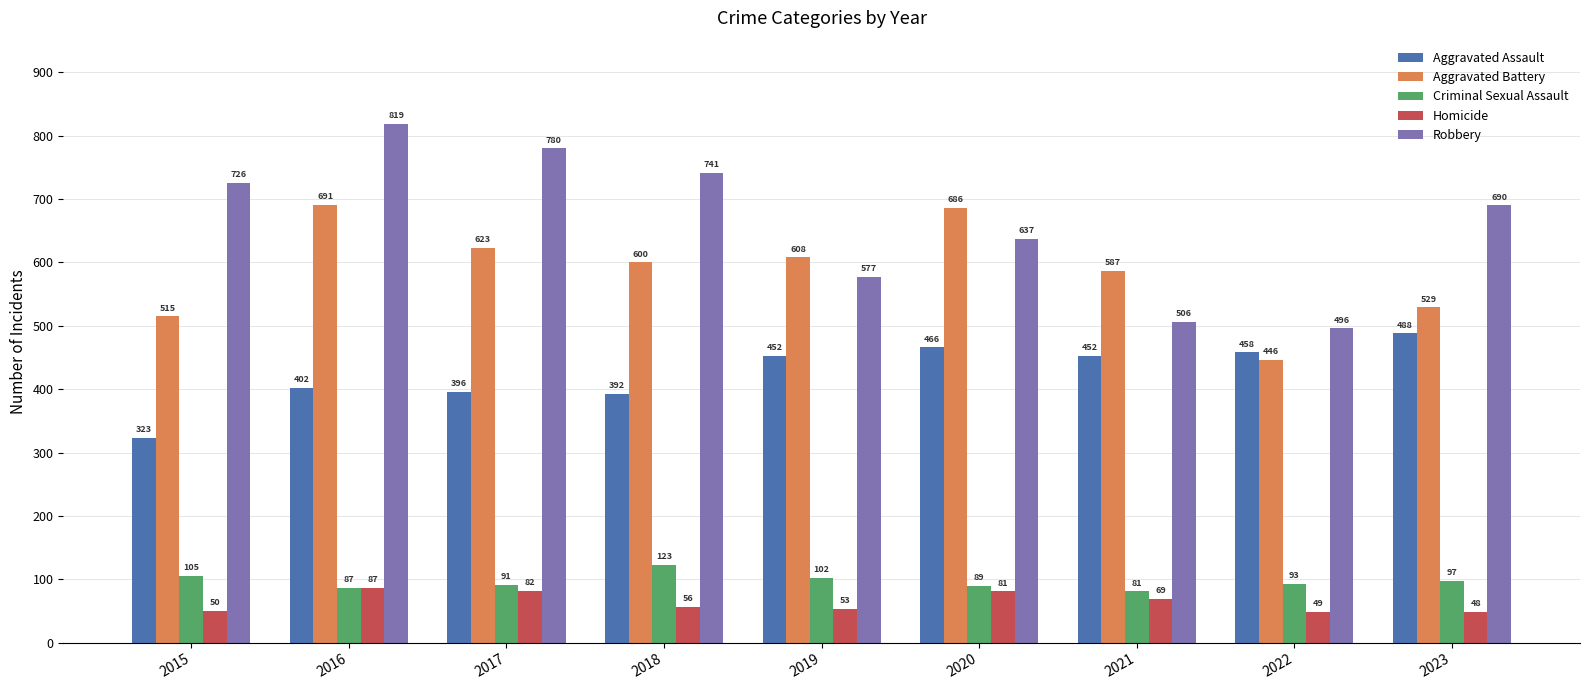

Is it true that Aggravated Battery equals 168 at 2015?

False